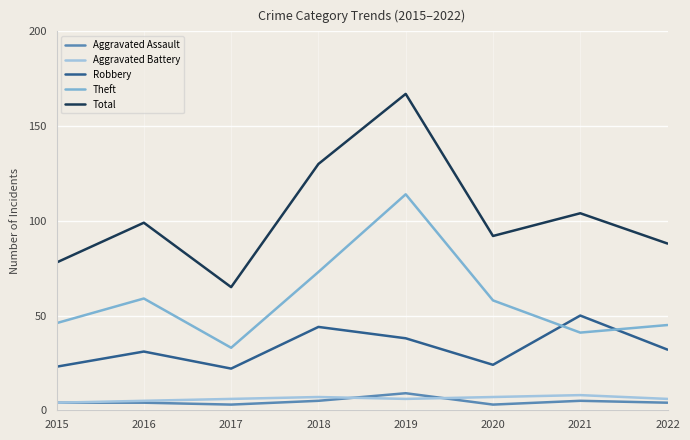

Which series changed the most between 2018 and 2020?

Total